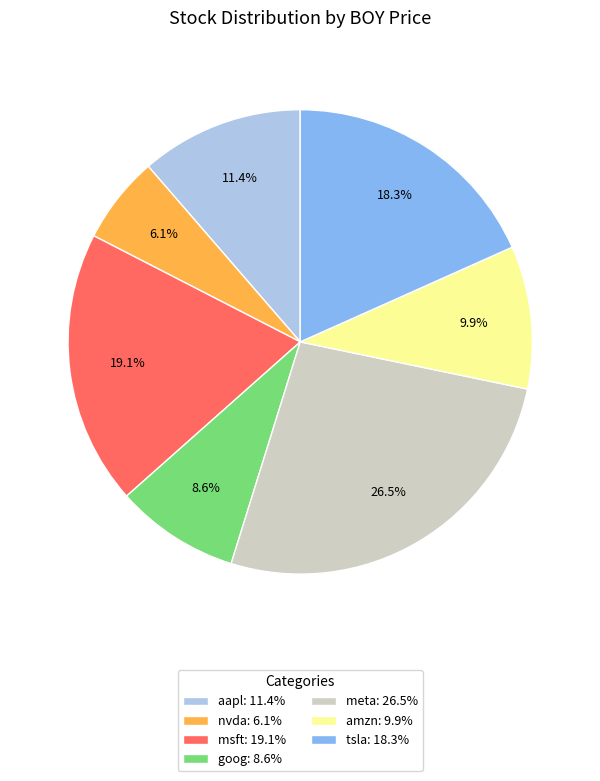

Approximately how many times larger is the value at nvda: 6.1% compared to msft: 19.1%?

0.3